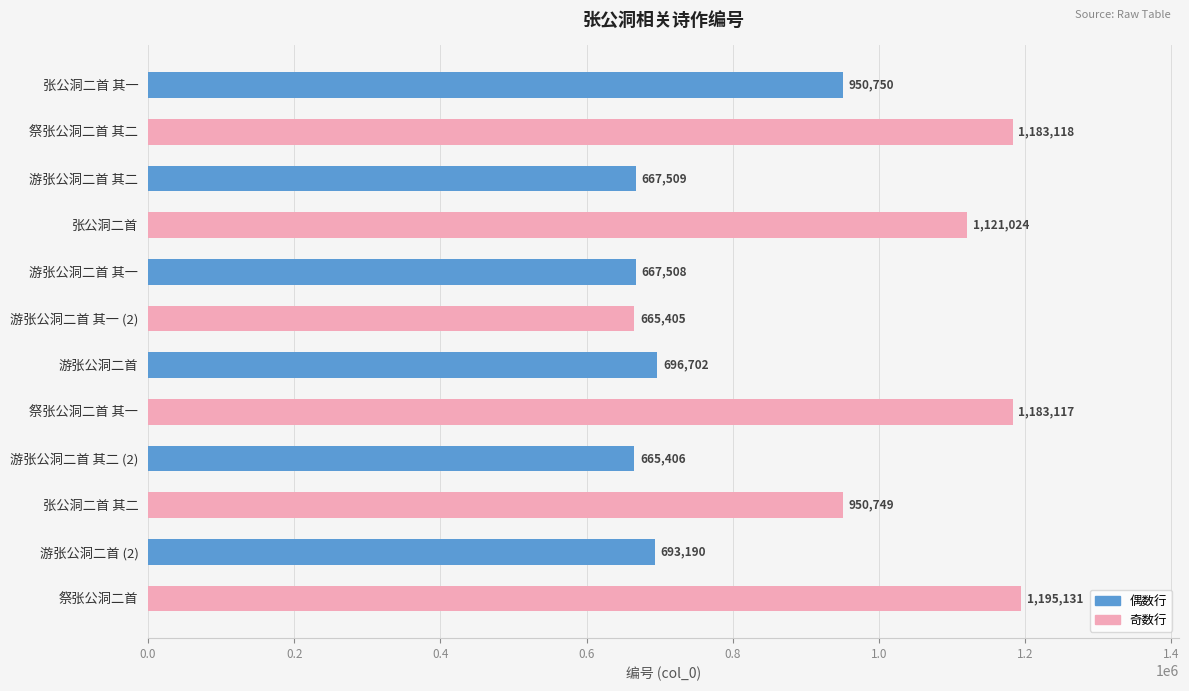

What is the minimum value shown in the chart?

665405